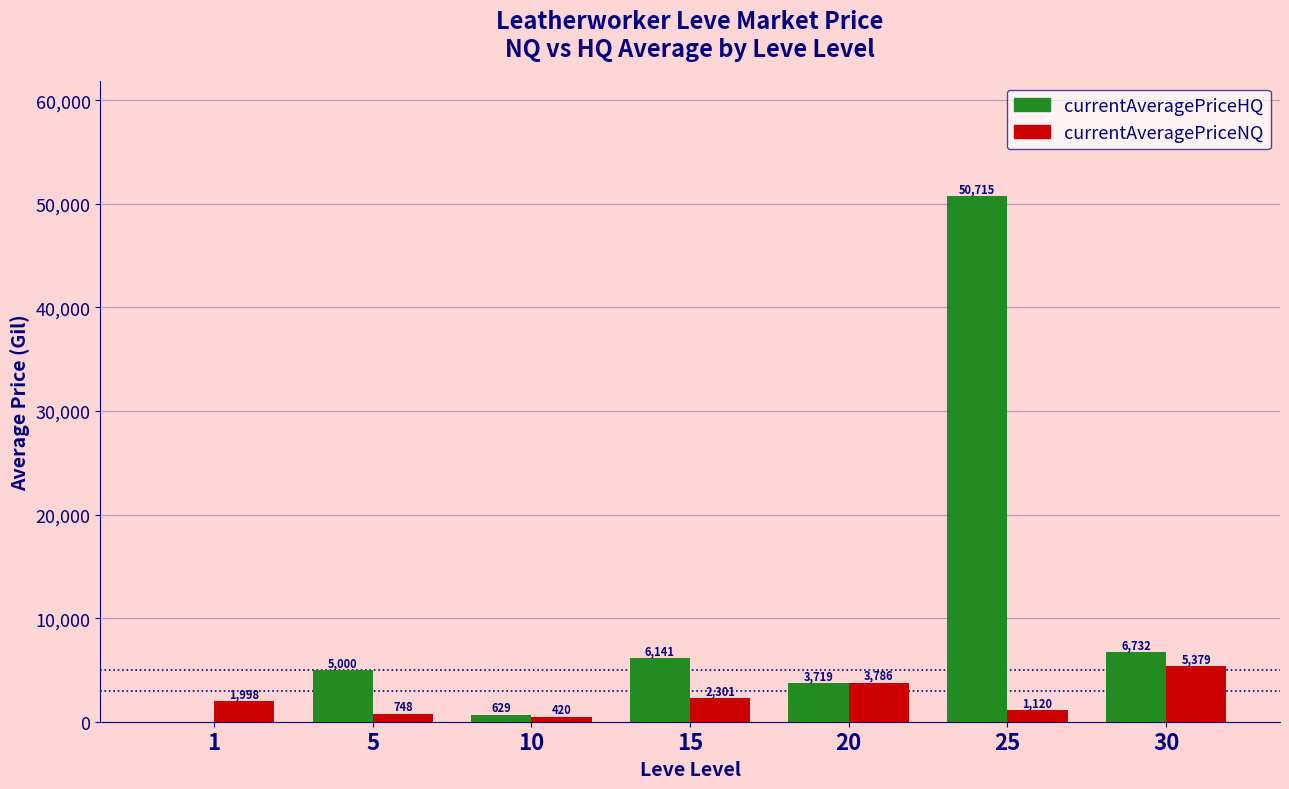

At which category is the sum across all series the highest?

25